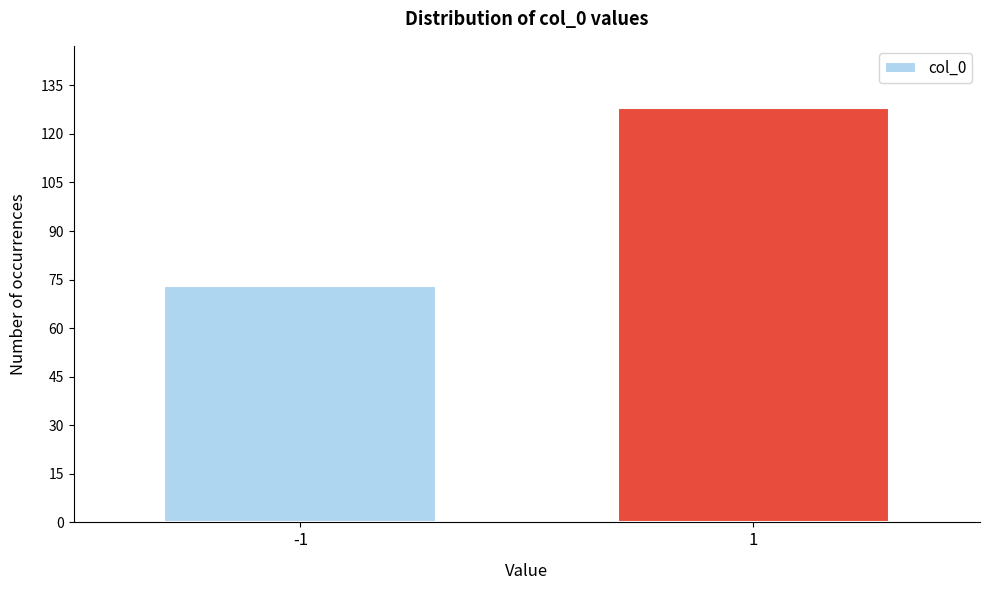

Reading left to right, transcribe all the data shown in this chart.

-1=73	1=128